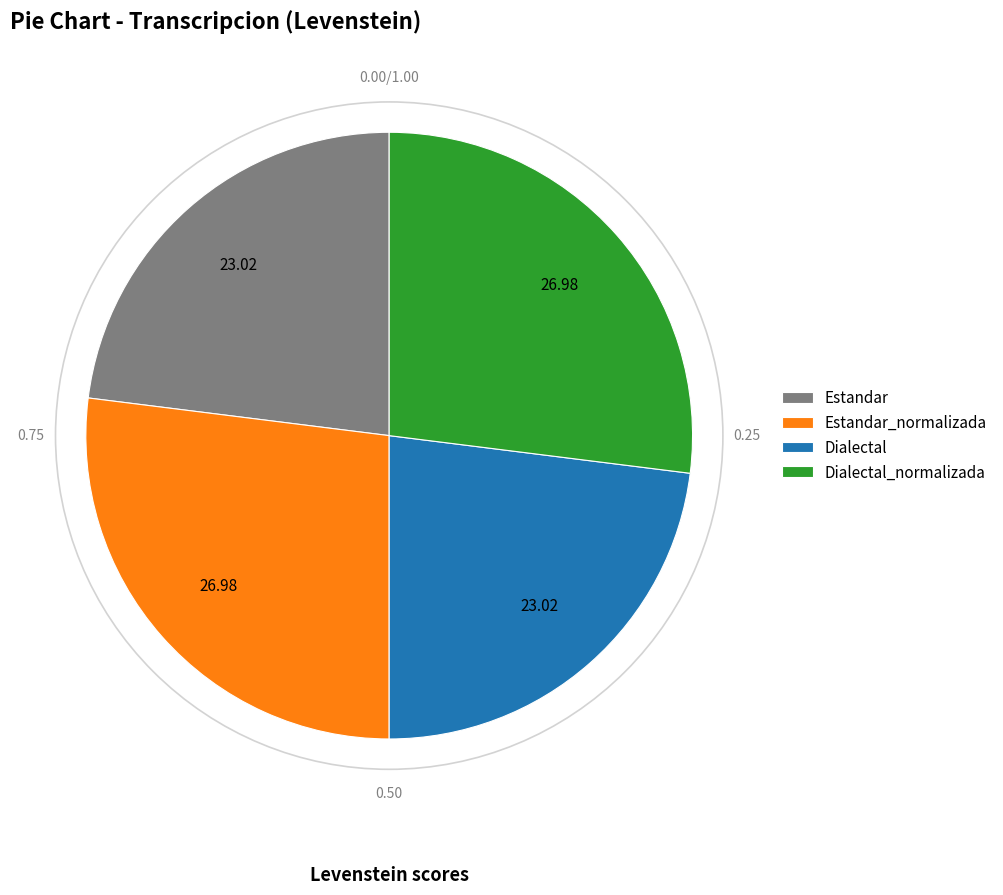

How many slices are in this pie chart?

4